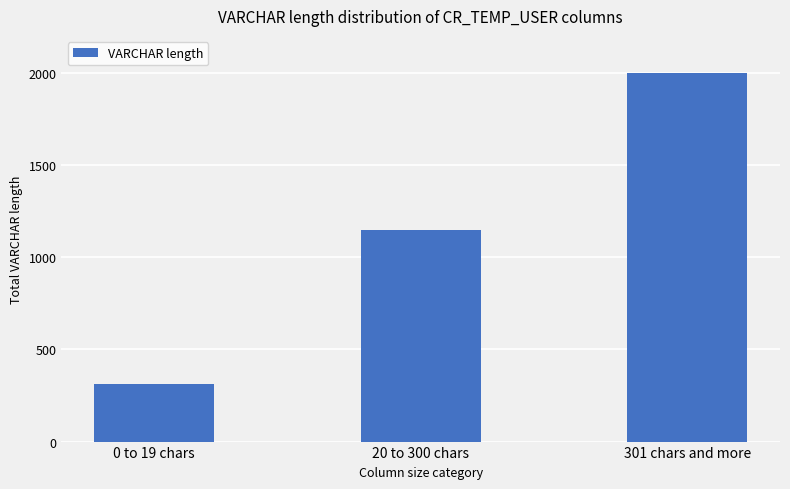

Reading left to right, what are all the values shown in this chart?

310	1150	2000